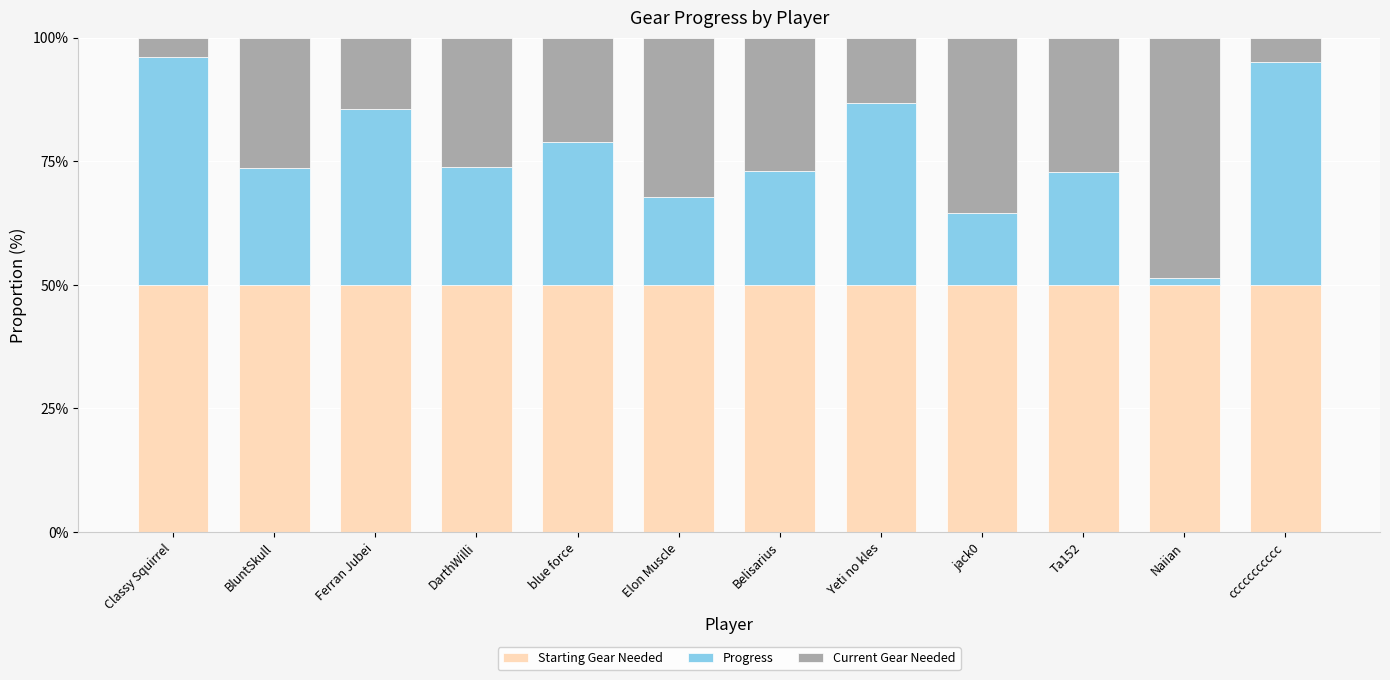

True or false: Starting Gear Needed has a value of 50.0 at Belisarius.

True